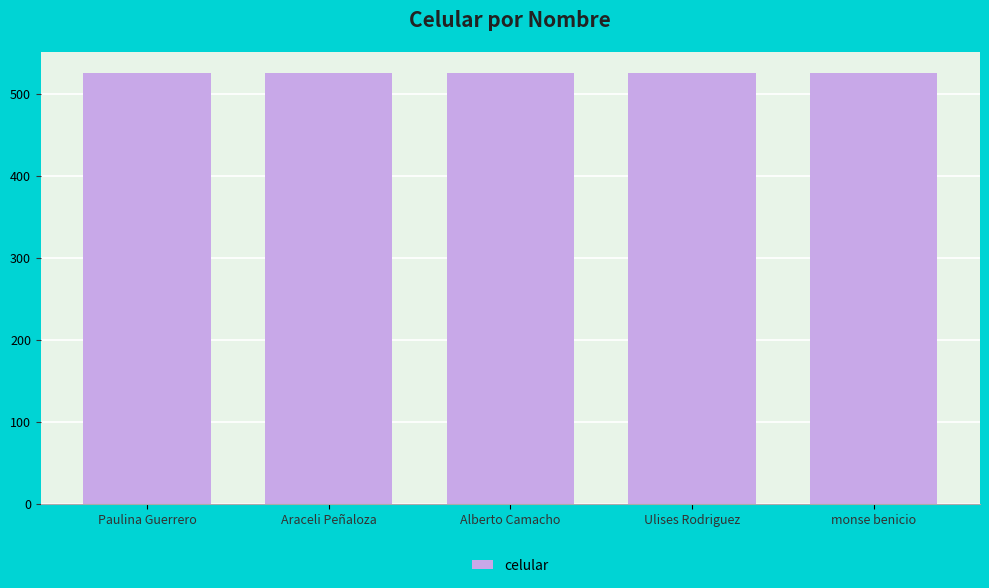

Approximately how many times larger is the value at Ulises Rodriguez compared to monse benicio?

1.0